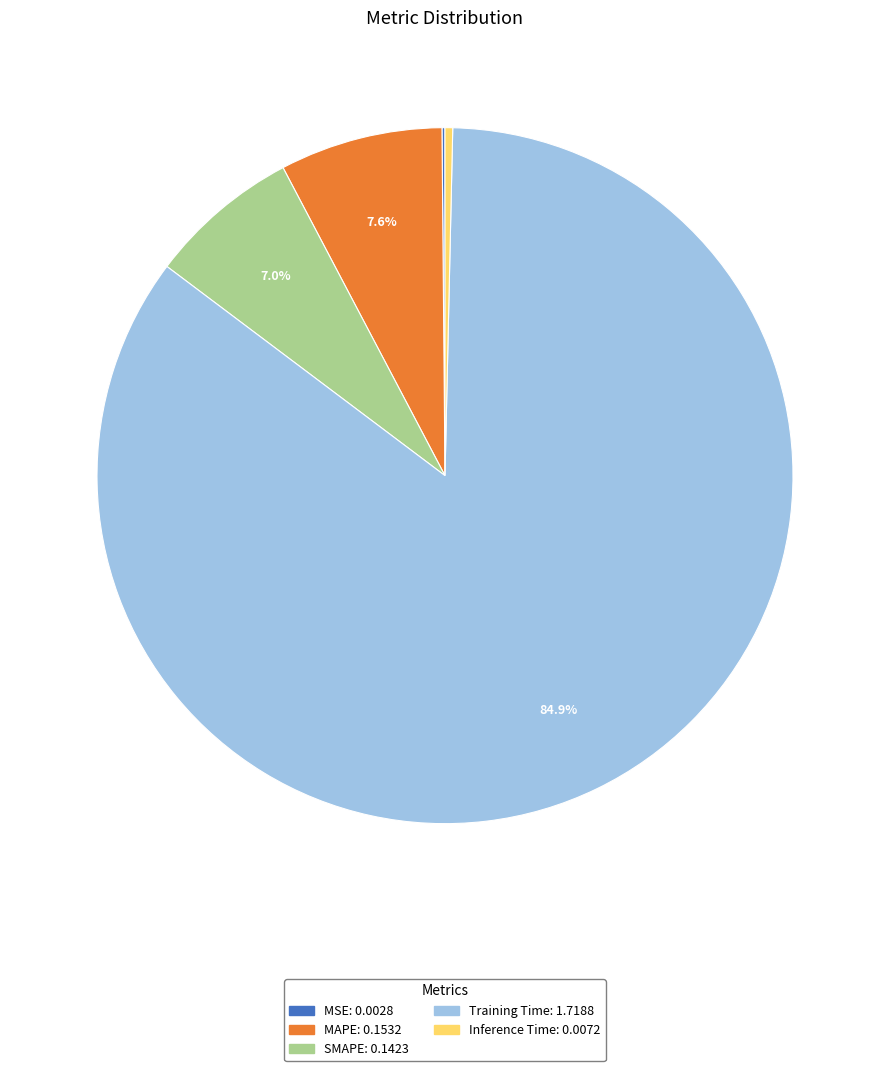

Is MAPE the majority of the pie?

No